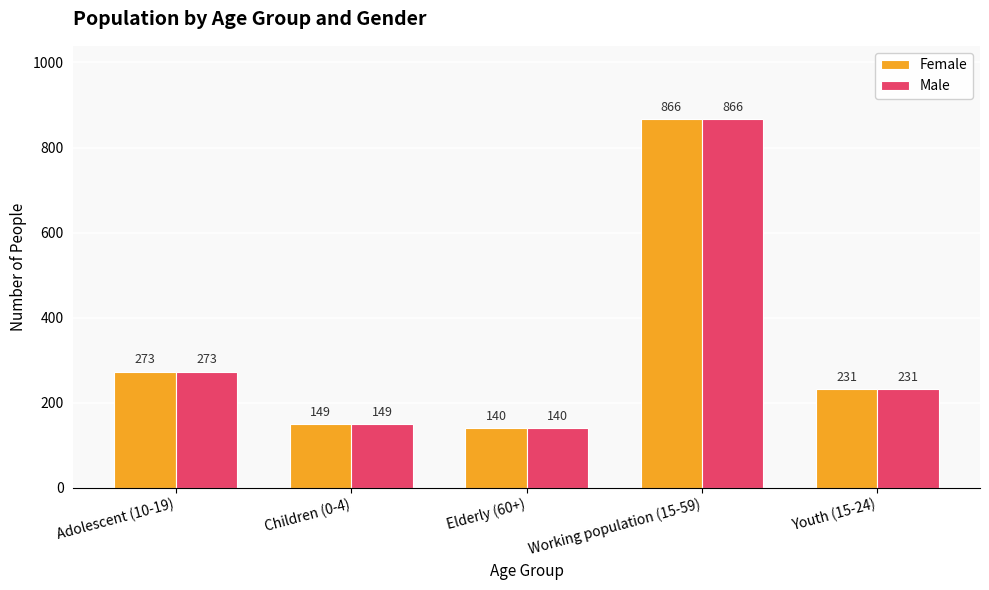

How many series are shown in this chart?

2